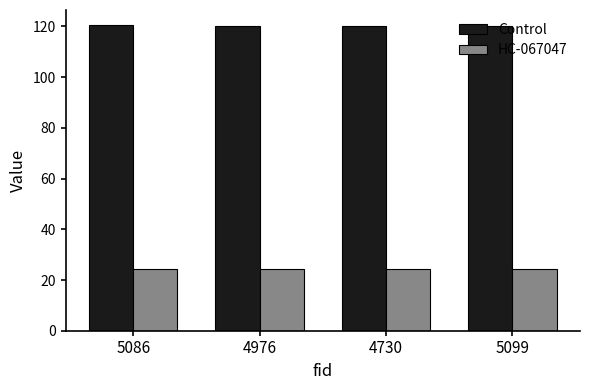

Rank the series by their average value, from highest to lowest.

Control, HC-067047